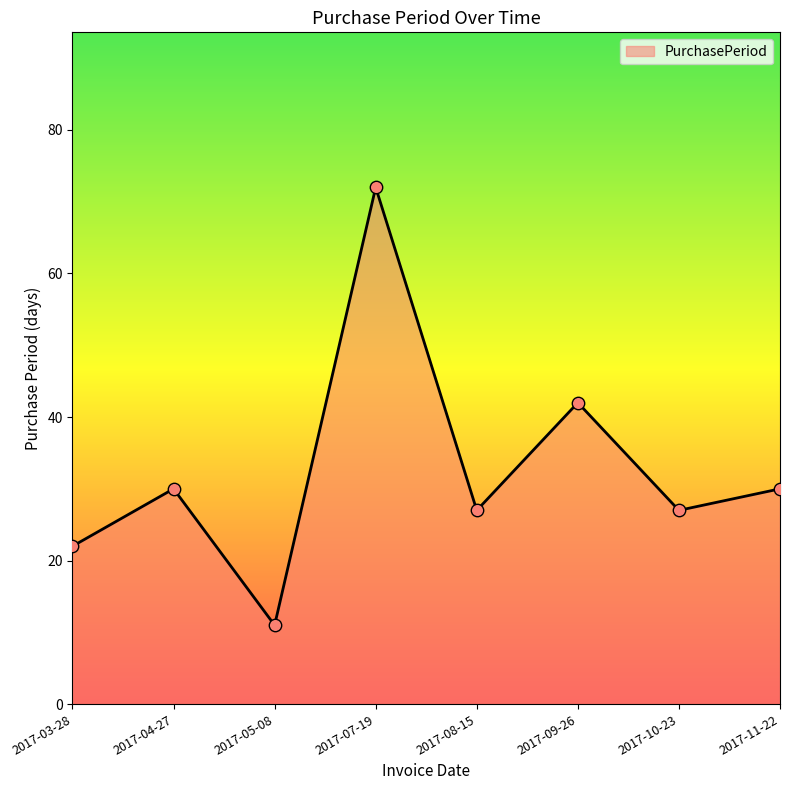

What is the change in value from 2017-03-28 to 2017-07-19?

+50